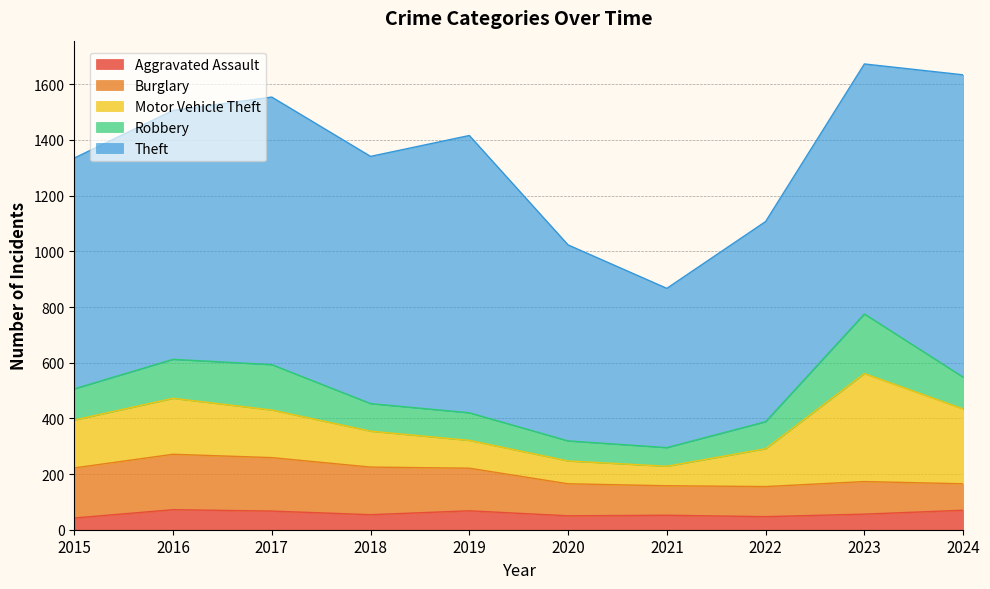

List the labels in order of Robbery value, smallest first.

2021, 2020, 2022, 2018, 2019, 2015, 2024, 2016, 2017, 2023